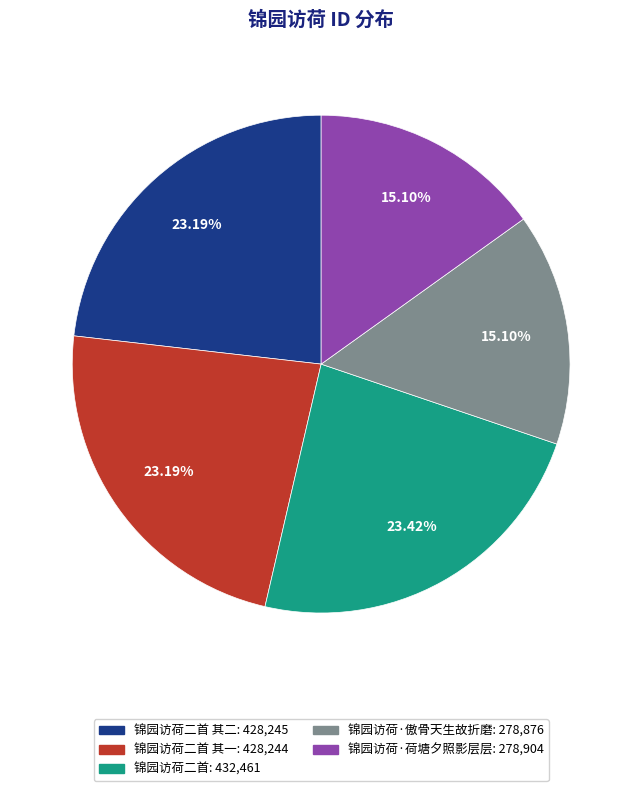

To the nearest percent, what is the average slice percentage?

20%